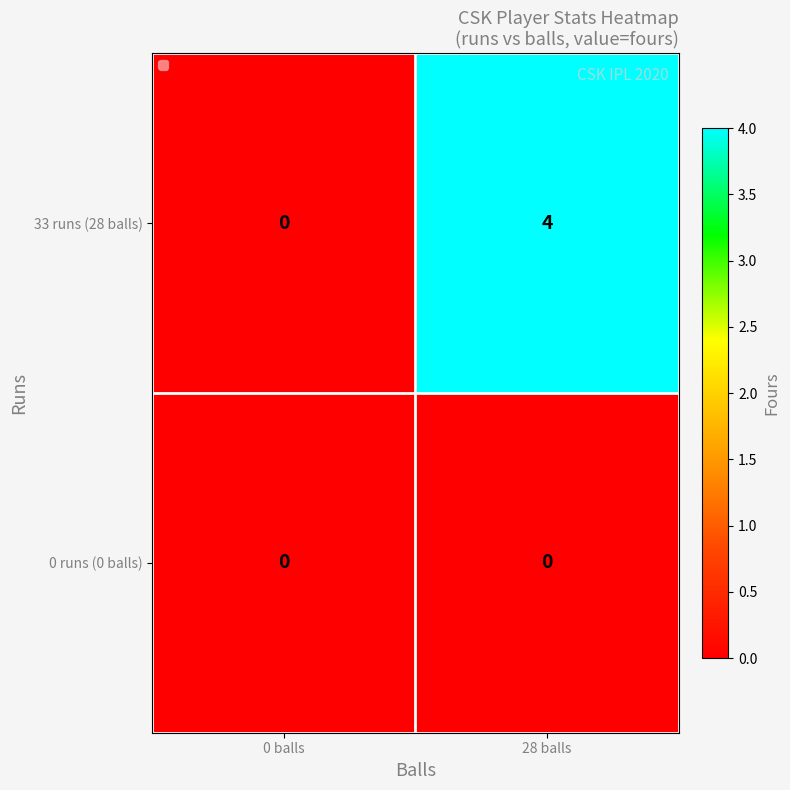

Reading left to right, transcribe all the data shown in this chart.

33 runs (28 balls): 0 balls=0	28 balls=4
0 runs (0 balls): 0 balls=0	28 balls=0